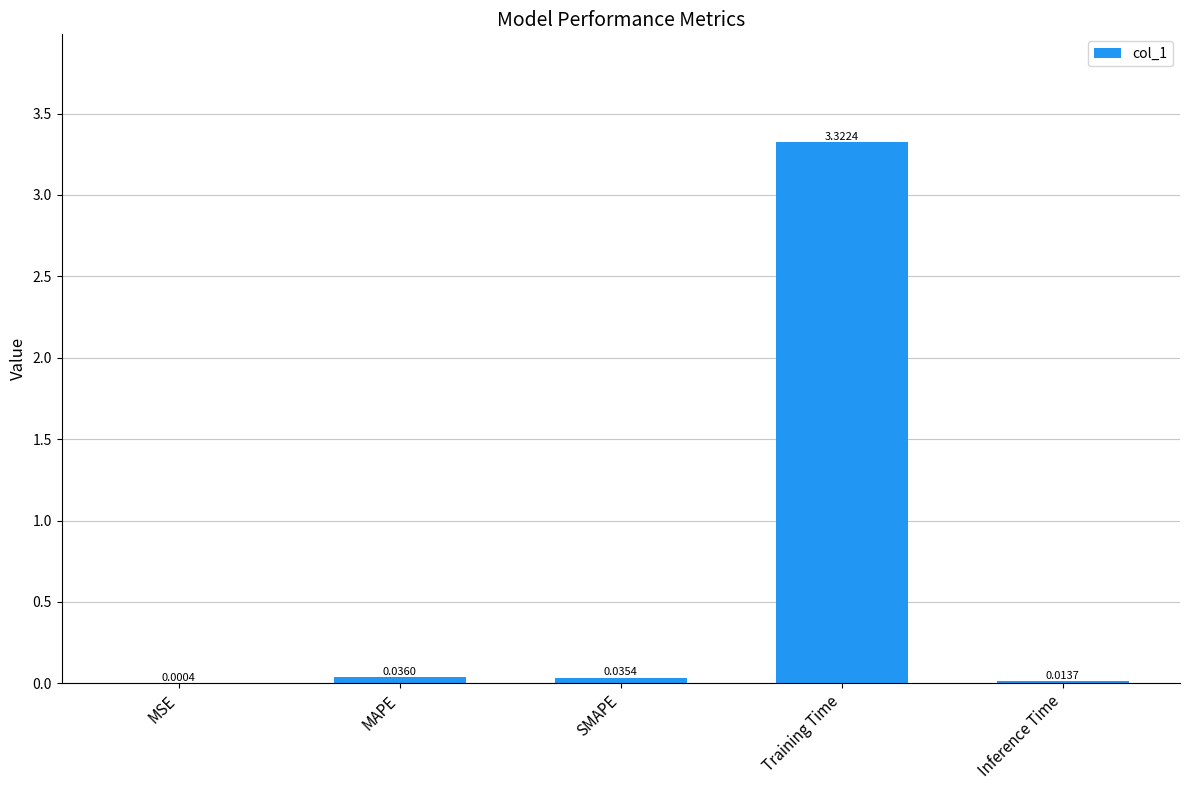

Where is the data nearest to the value 1?

MAPE